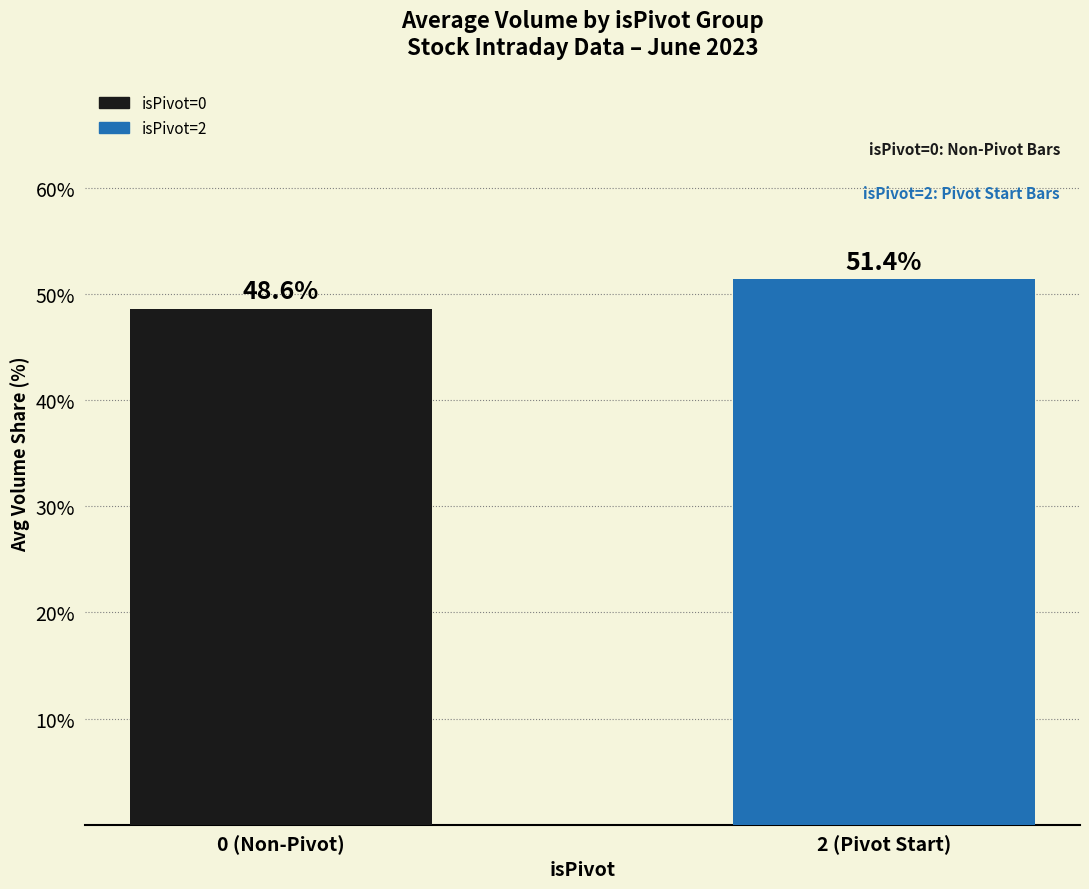

The value at 0 (Non-Pivot) is 48.6. True or false?

True